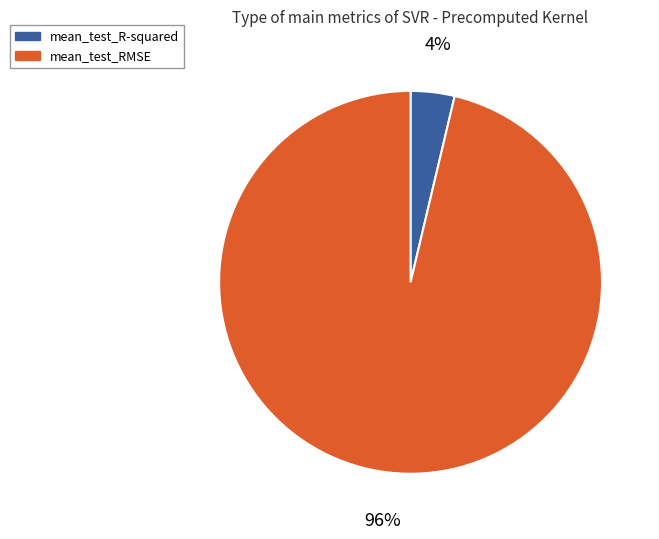

Is there any slice that represents more than half of the pie?

Yes